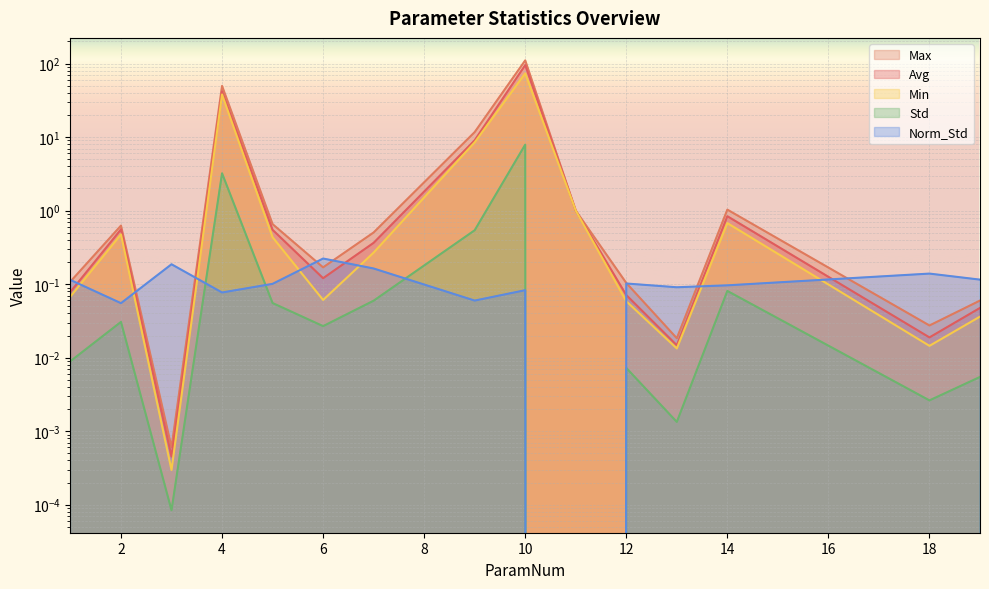

What is the total value across all series at 14?

2.7